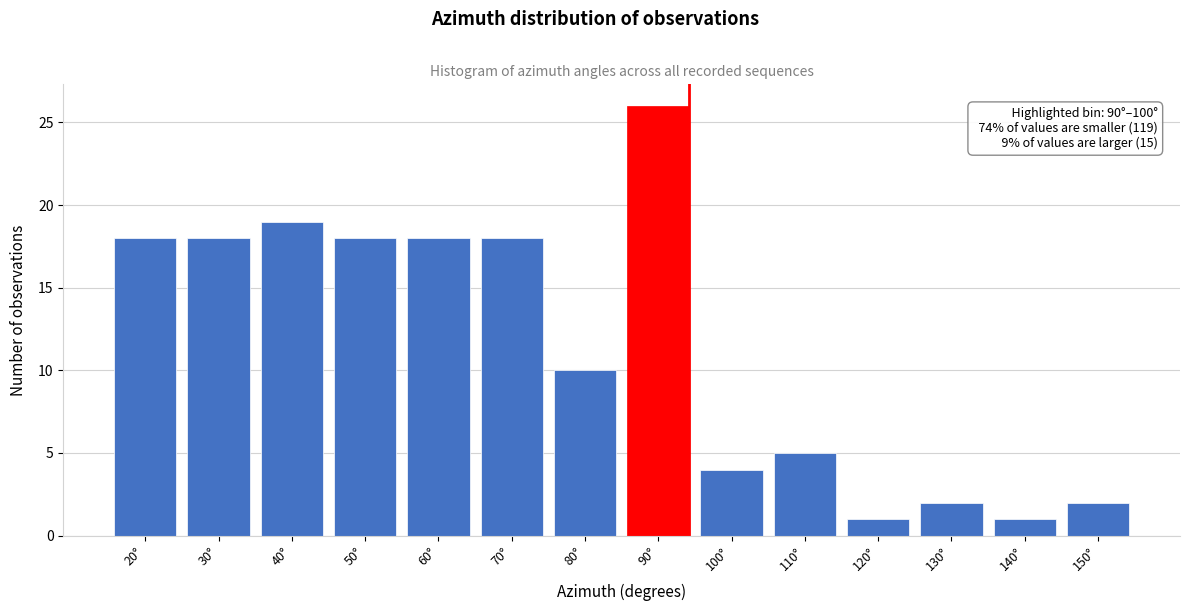

Reading left to right, extract all data points from this chart.

20°=18	30°=18	40°=19	50°=18	60°=18	70°=18	80°=10	90°=26	100°=4	110°=5	120°=1	130°=2	140°=1	150°=2